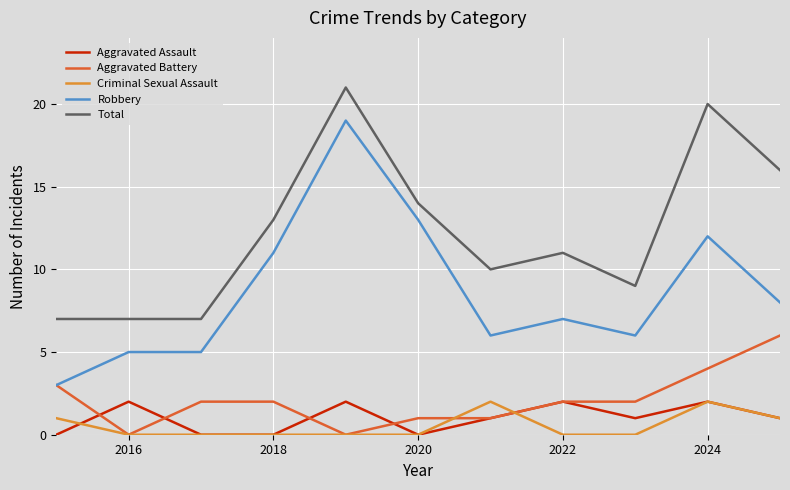

Reading right to left, what are all the values shown in this chart?

Aggravated Assault: 1	2	1	2	1	0	2	0	0	2	0
Aggravated Battery: 6	4	2	2	1	1	0	2	2	0	3
Criminal Sexual Assault: 1	2	0	0	2	0	0	0	0	0	1
Robbery: 8	12	6	7	6	13	19	11	5	5	3
Total: 16	20	9	11	10	14	21	13	7	7	7